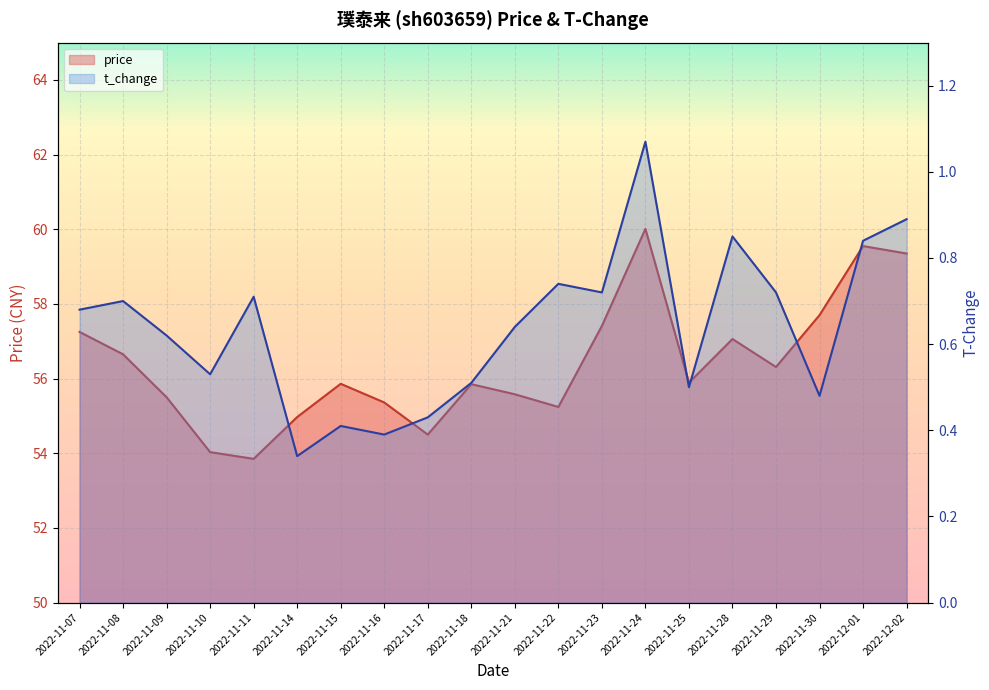

In price, how many points are higher than both neighbors (excluding endpoints)?

5